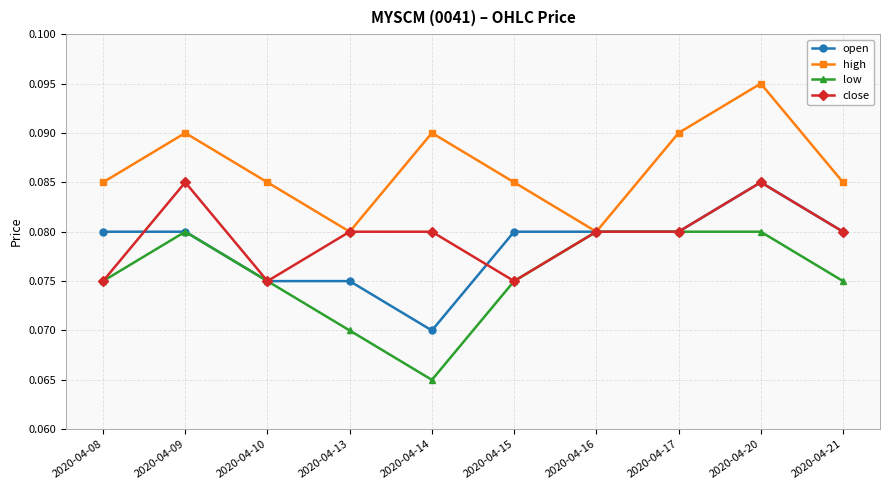

What are all the series names shown in the legend?

open, high, low, close